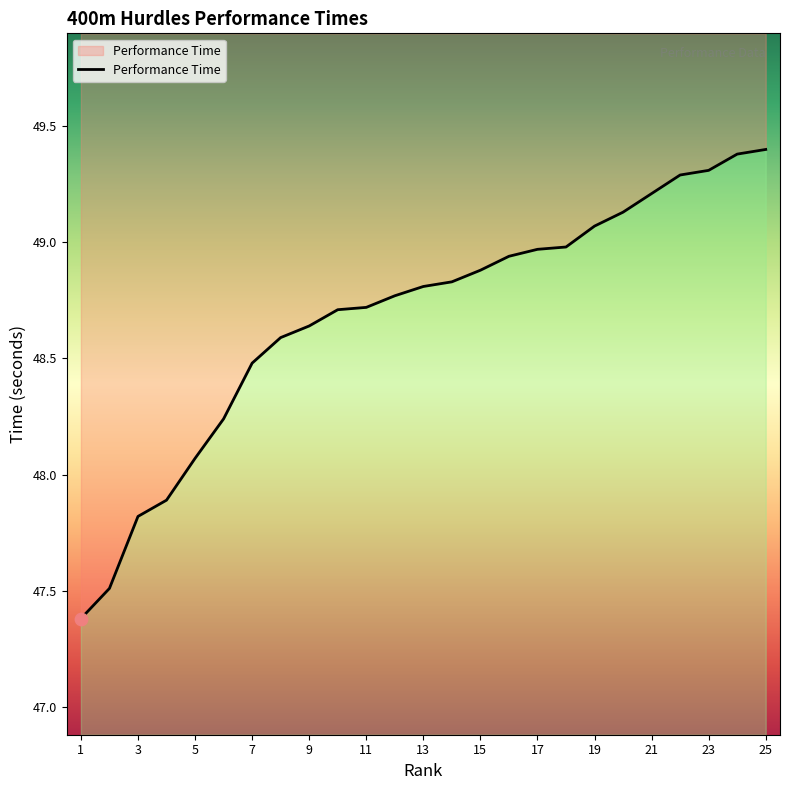

Which has a higher value, 5 or 10?

10